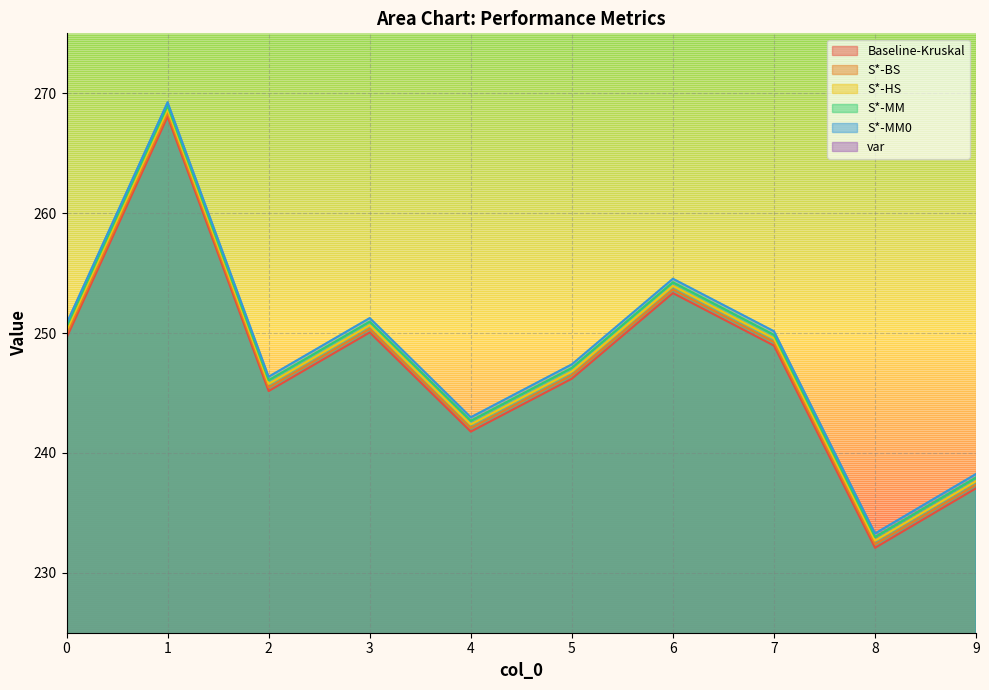

Read the S*-HS value at 5.

246.8